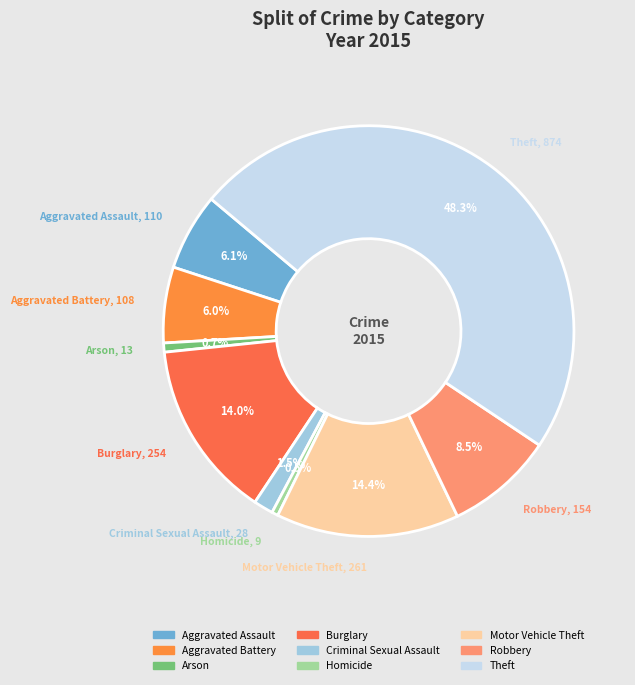

How many segments does this pie chart have?

9